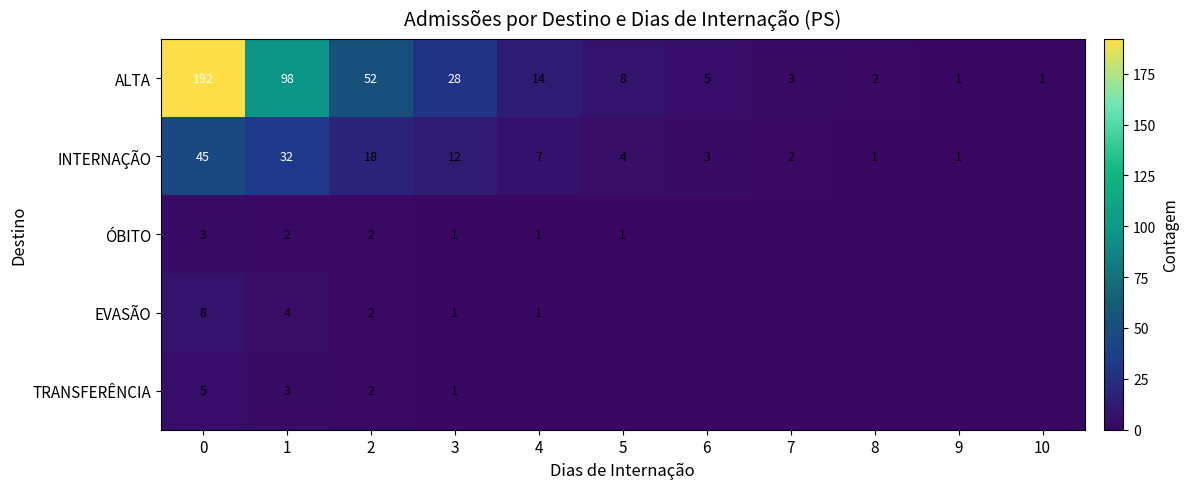

What is the difference between the maximum and minimum values in the ALTA series?

191